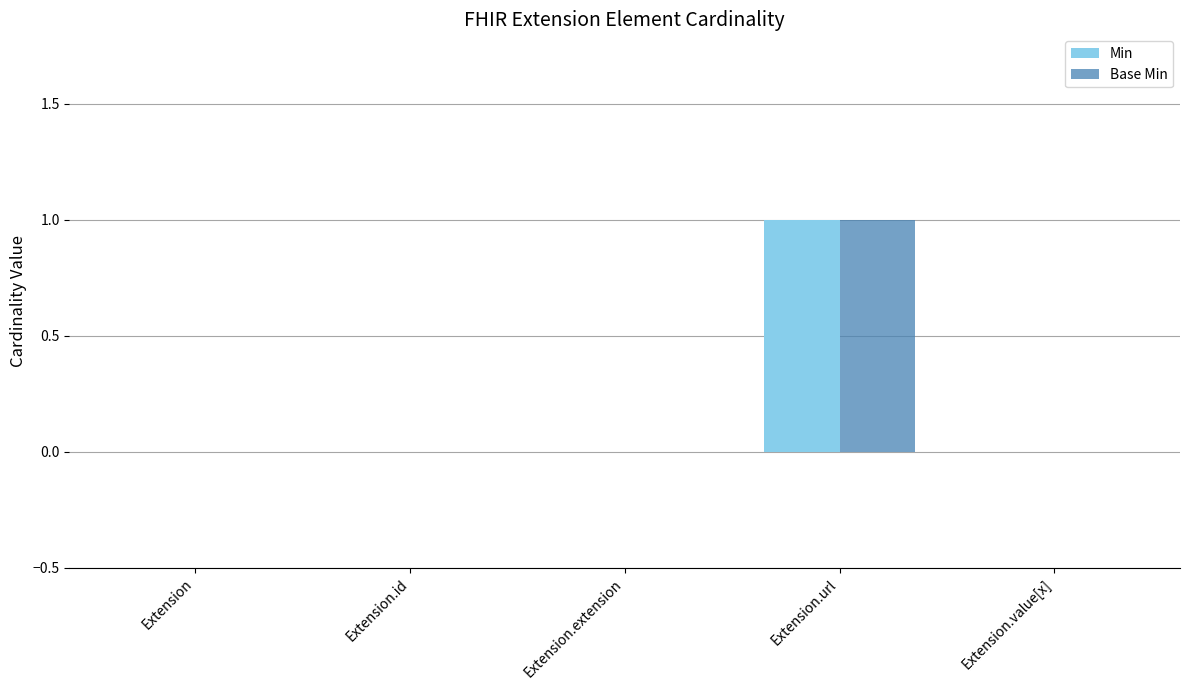

Which category has the highest value across all series?

Extension.url